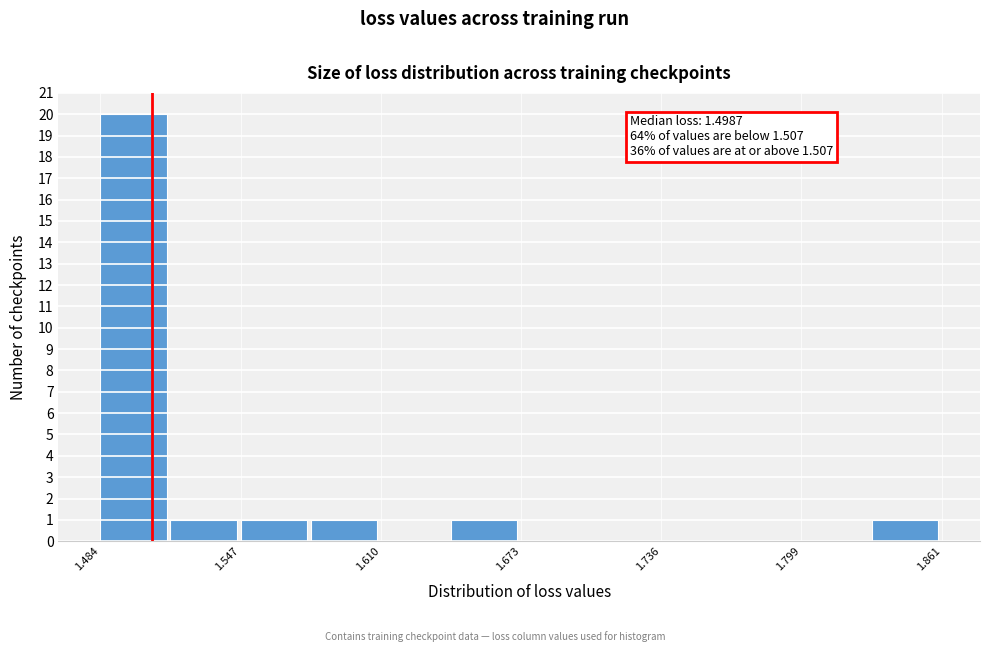

Around what value on the x-axis is the tallest bar? Give the approximate position of its centre, as read against the axis.

1.50